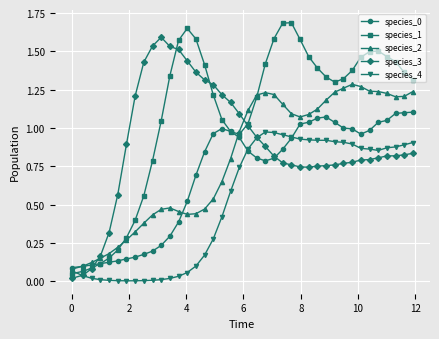

Which series has the largest total across all categories?

species_1